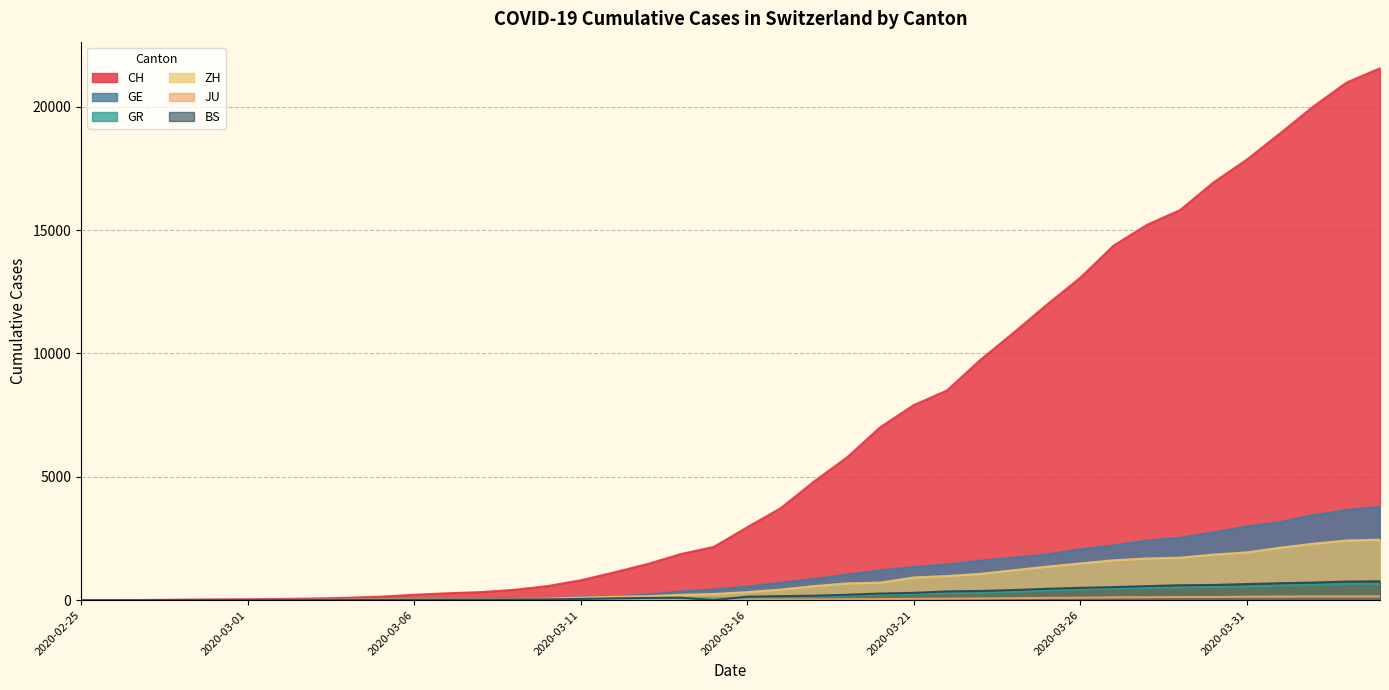

What is the difference between the maximum and minimum values in the ZH series?

2450